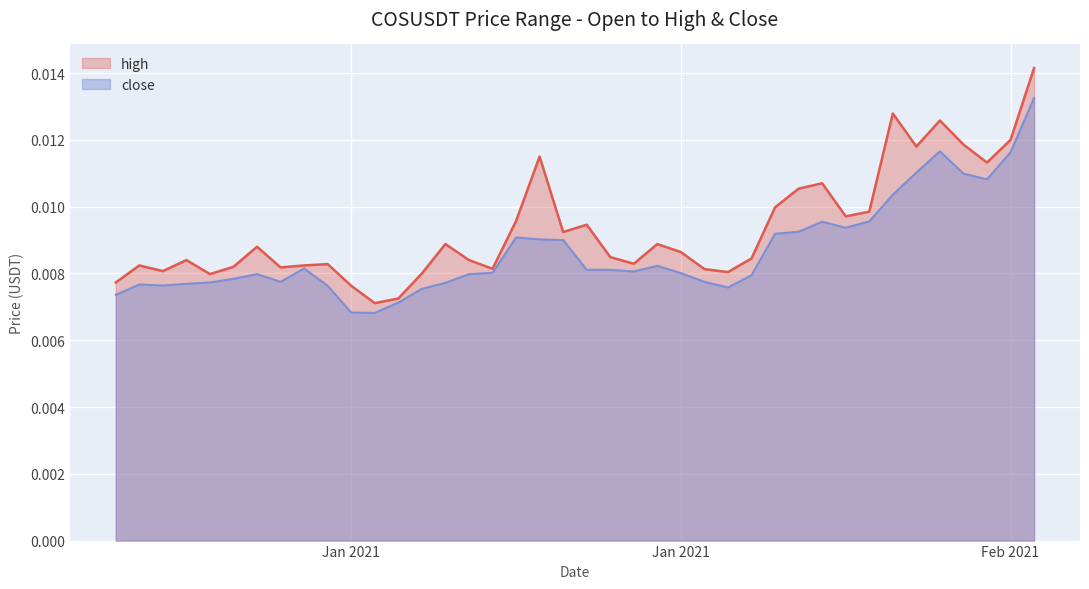

Rank the series by their maximum value, from lowest to highest.

close, high